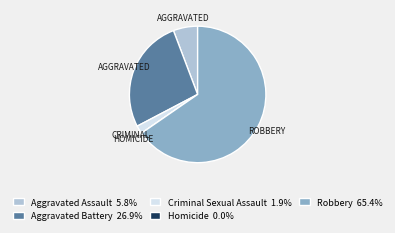

Does Robbery 65.4% represent more than half of the total?

Yes